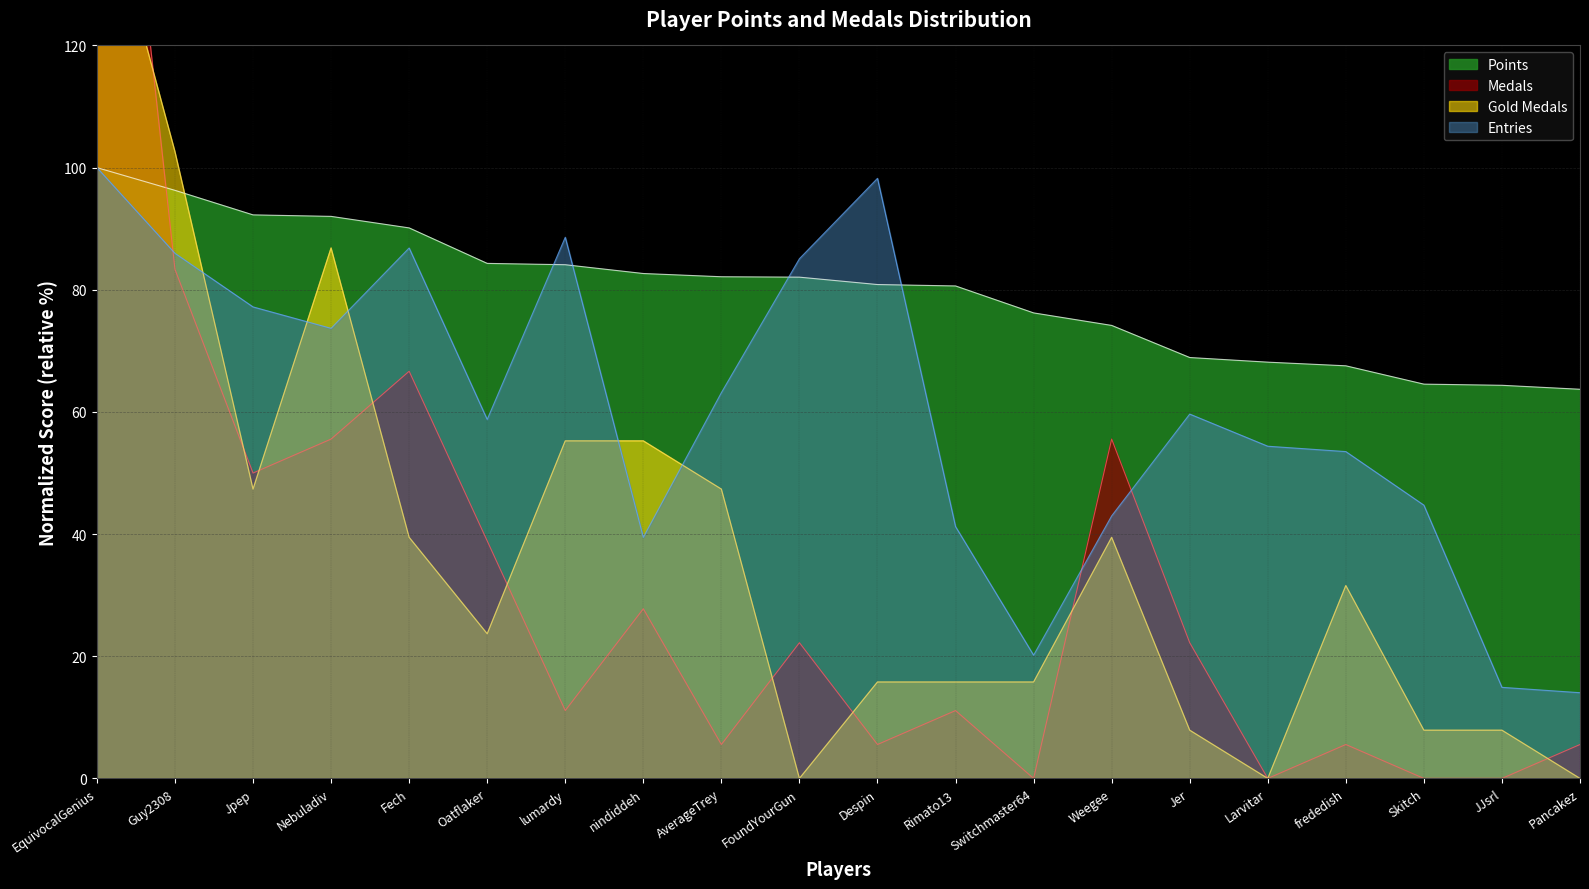

How many categories are shown in the chart?

20